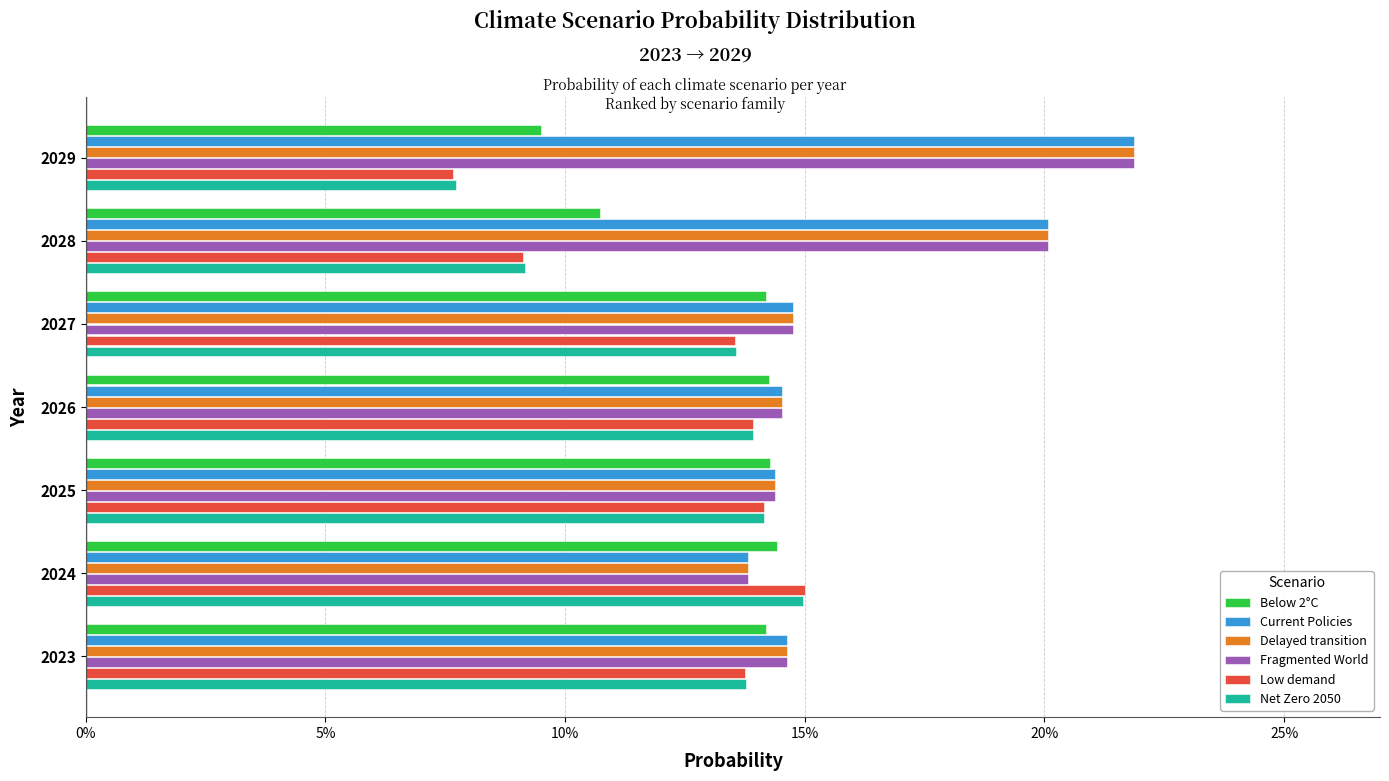

What are all the series names shown in the legend?

Below 2°C, Current Policies, Delayed transition, Fragmented World, Low demand, Net Zero 2050